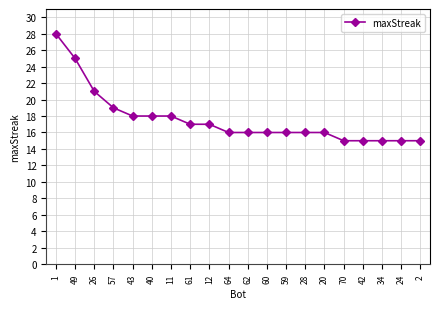

What is the label of the 7th point from the right?

28